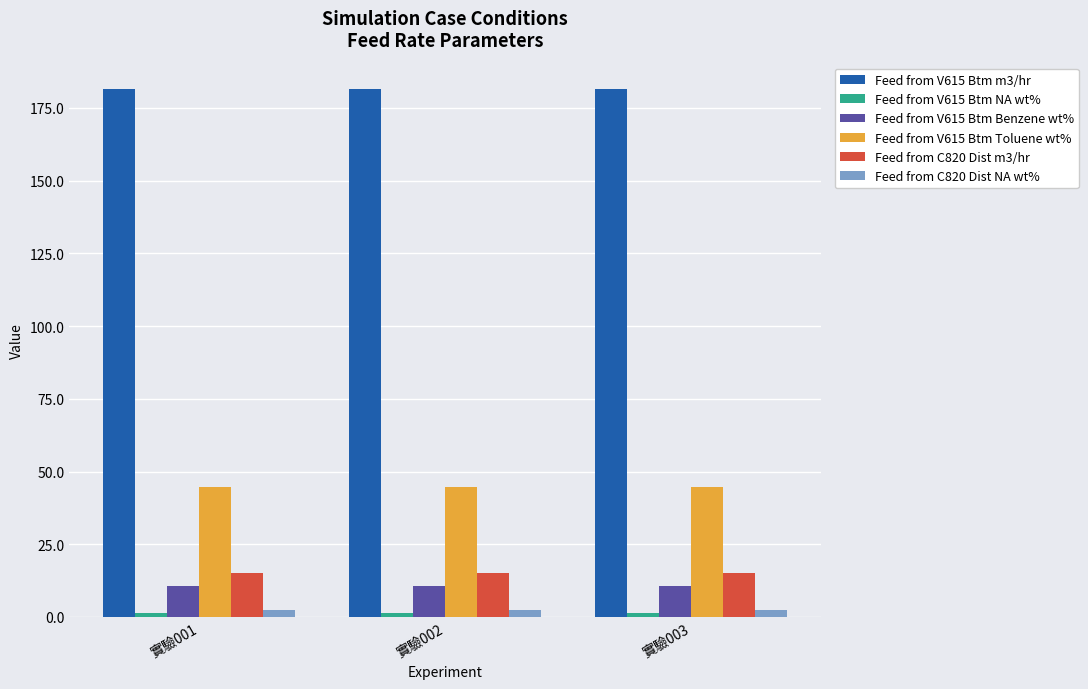

The value of Feed from V615 Btm m3/hr at 實驗002 is 181.5. True or false?

True